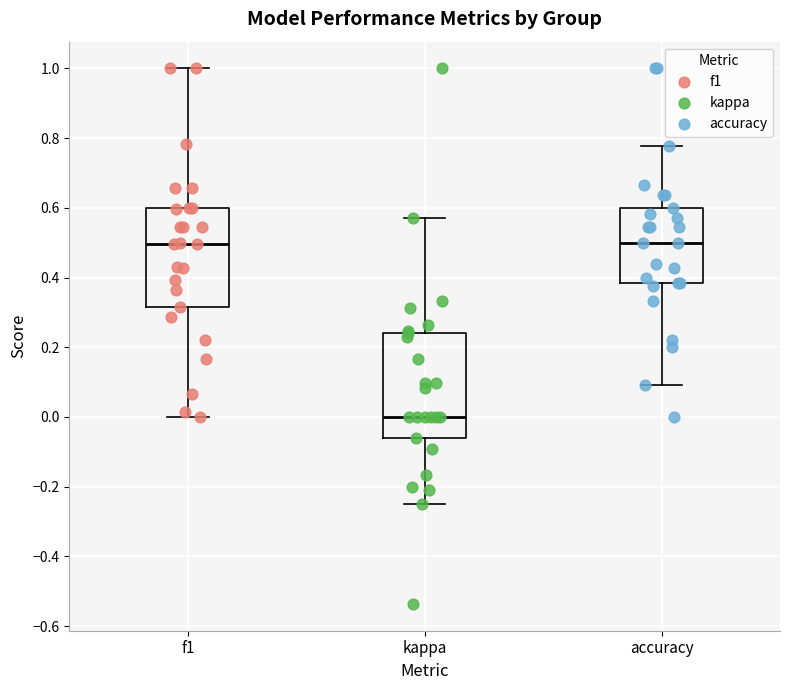

Reading left to right, read every box against the y-axis: the position of its median line, the range the box covers, and the ends of its whiskers. The values are not printed on the chart, so give them approximately, as read against the axis.

f1: median 0.50, box 0.32 to 0.60, whiskers 0.00 to 1.00
kappa: median 0.00, box -0.06 to 0.24, whiskers -0.24 to 0.58
accuracy: median 0.50, box 0.38 to 0.60, whiskers 0.10 to 0.78